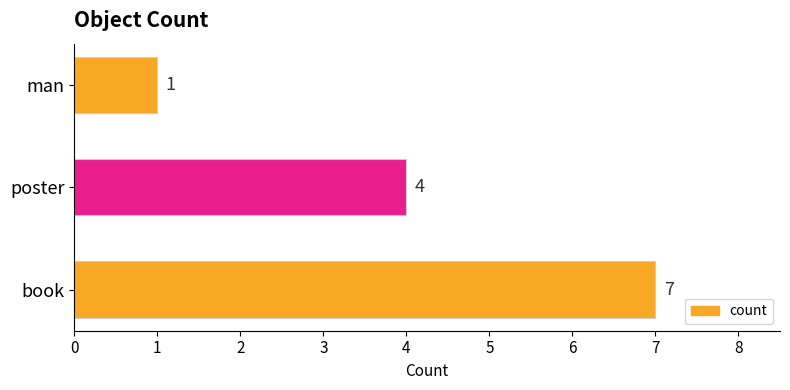

How many distinct data groups are displayed?

1